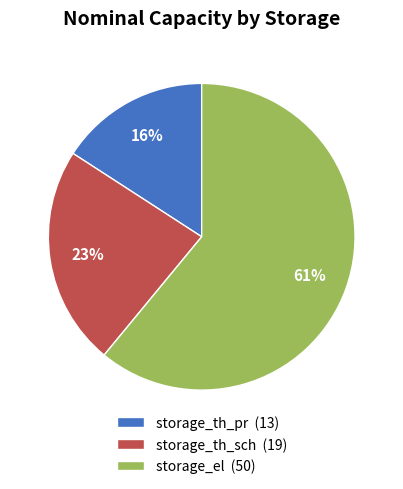

What percentage is the storage_th_pr slice, to the nearest percent?

16%